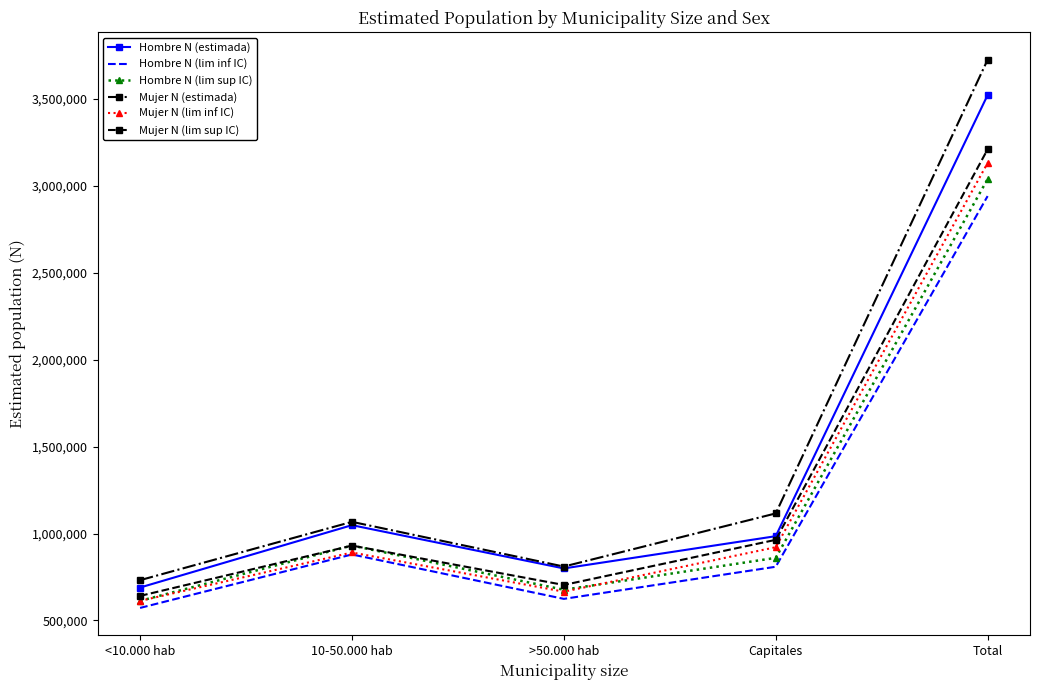

Is the value of Hombre N (lim inf IC) at 10-50.000 hab greater than the value of Mujer N (lim sup IC) at <10.000 hab?

Yes